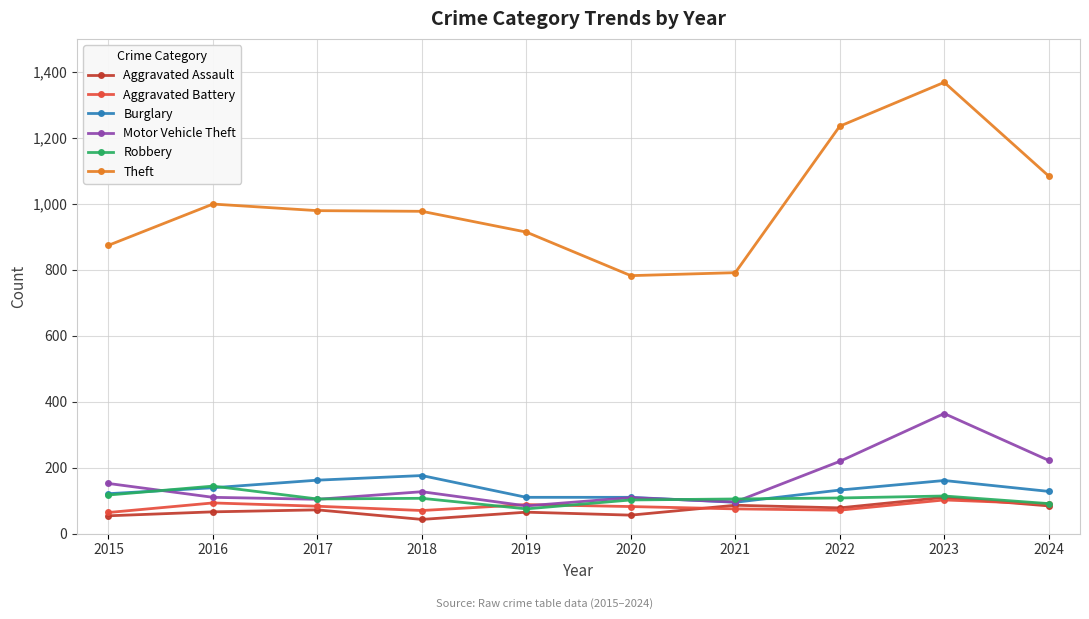

What is the value of the Motor Vehicle Theft point at the 2nd from the left?

110